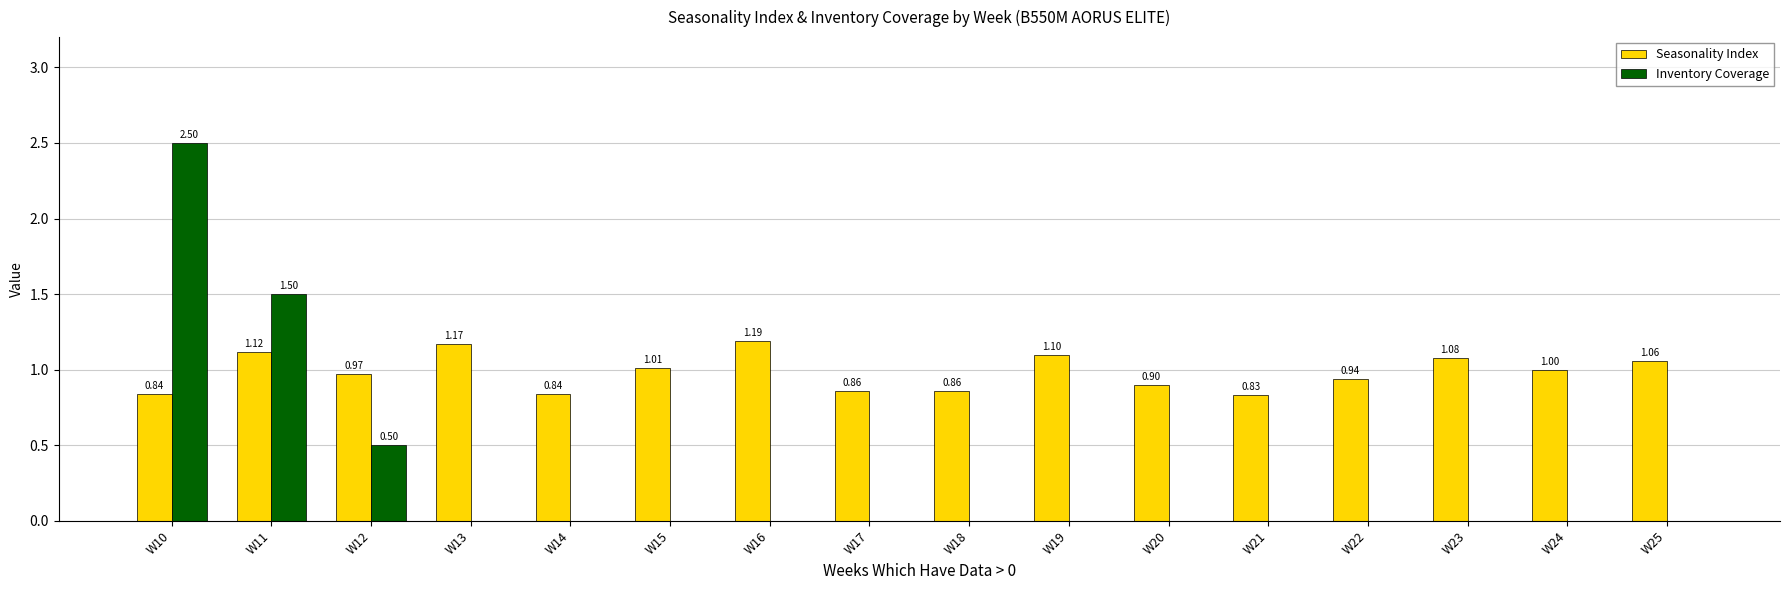

At which category is the sum across all series the highest?

W10